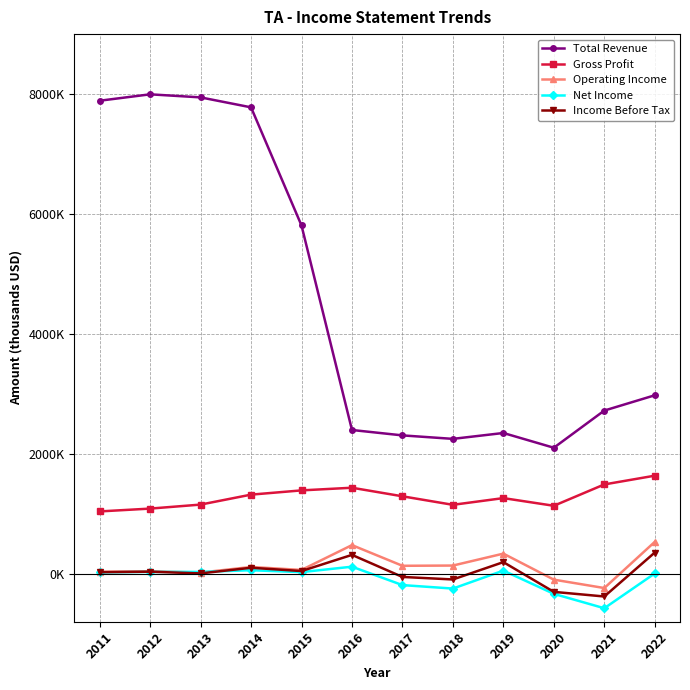

Does the chart have visible grid lines?

Yes